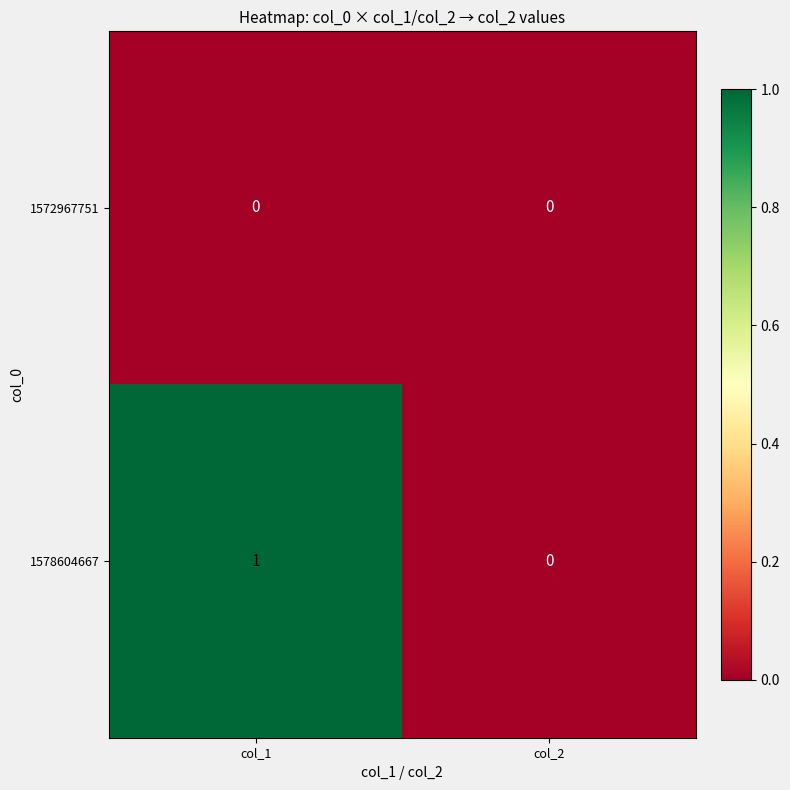

Reading left to right, what are all the values shown in this chart?

1572967751: 0	0
1578604667: 1	0